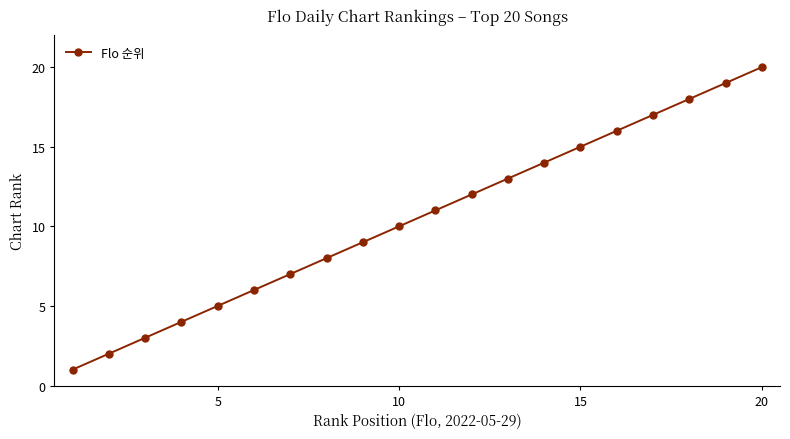

Where is the data nearest to the value 10?

10